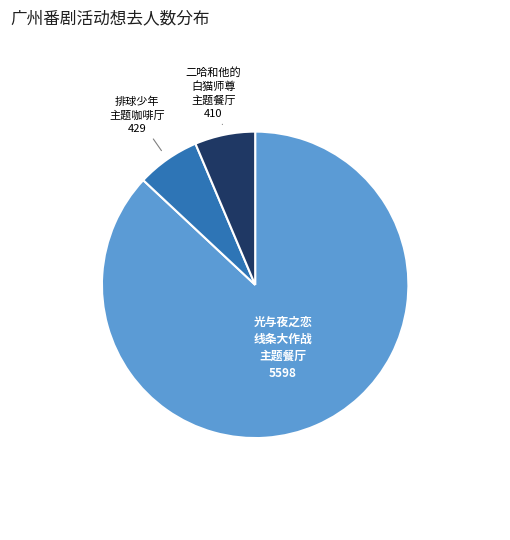

Does any single category account for the majority?

Yes